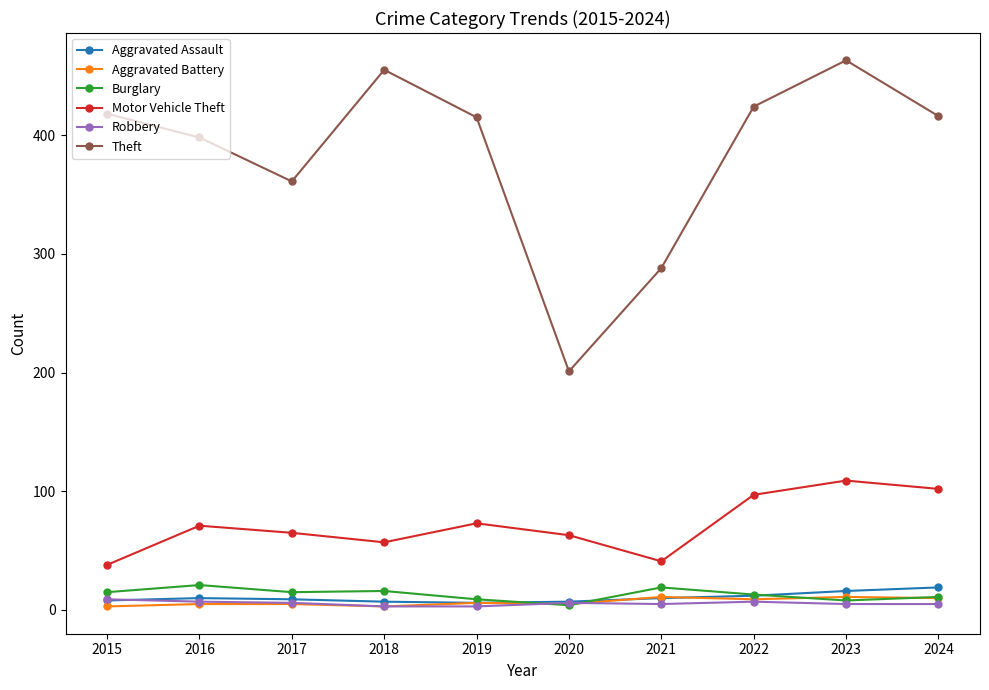

What is the average value of the Motor Vehicle Theft series?

72